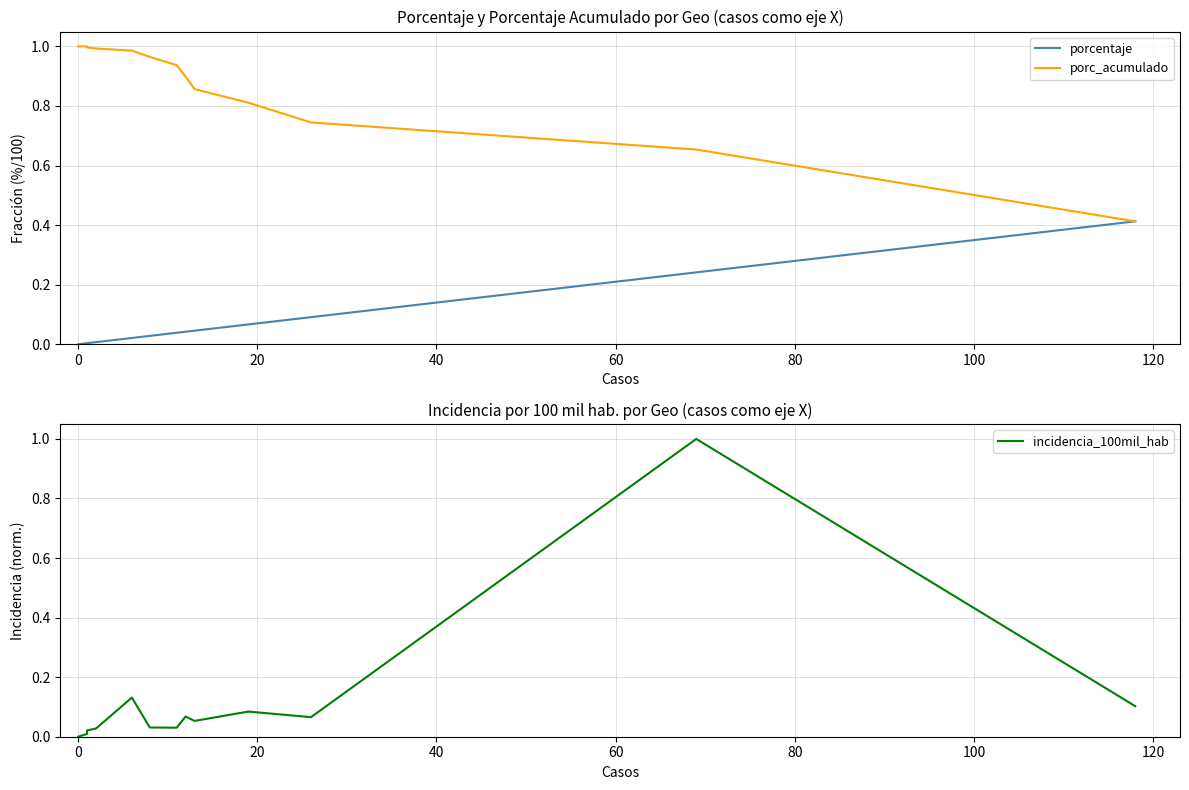

Which series has the largest range (max minus min)?

incidencia_100mil_hab